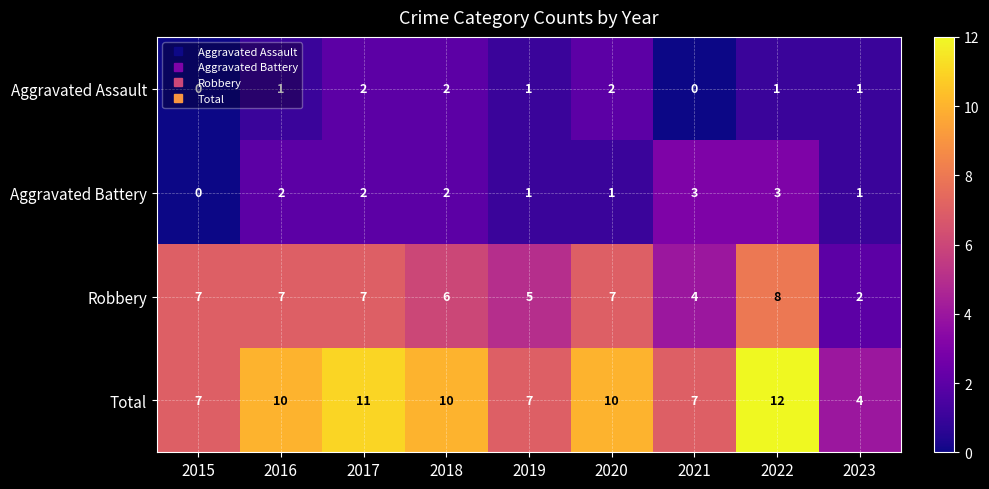

Which series has the widest spread of values?

Total